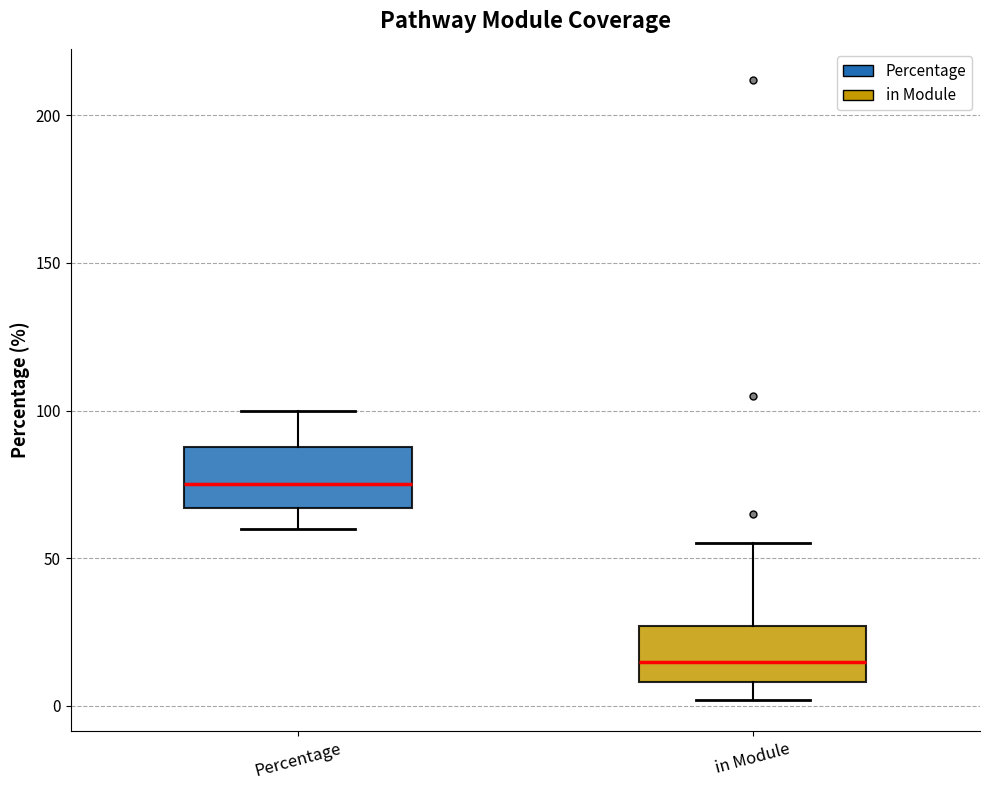

Which box's median line is the lowest?

in Module